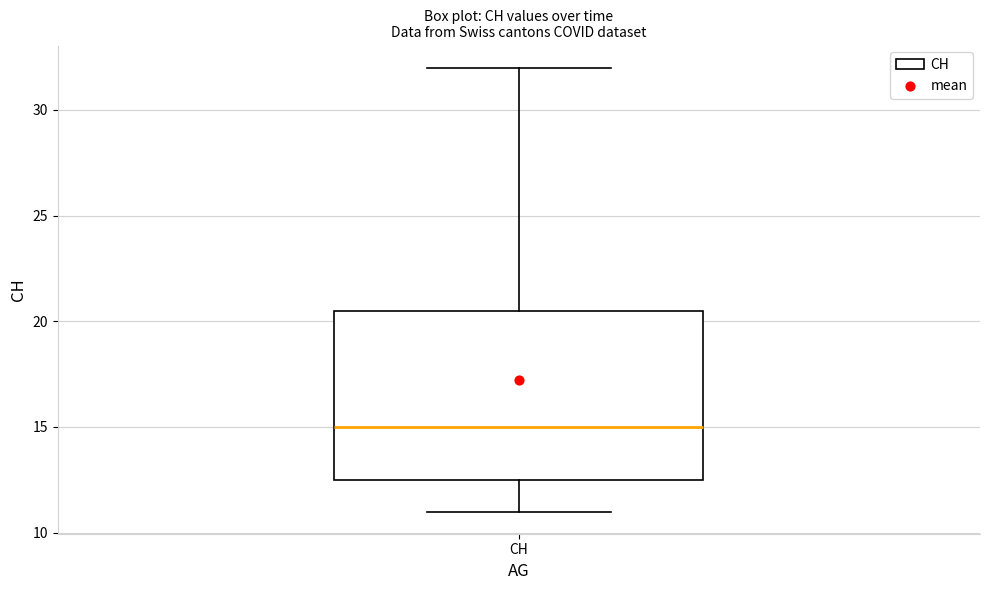

Transcribe this box plot: give where the median line is, the range the box spans, and where the two whiskers end, as read against the y-axis. The values are not printed on the chart, so give them approximately, as read against the axis.

median 15.0, box 12.5 to 20.5, whiskers 11.0 to 32.0